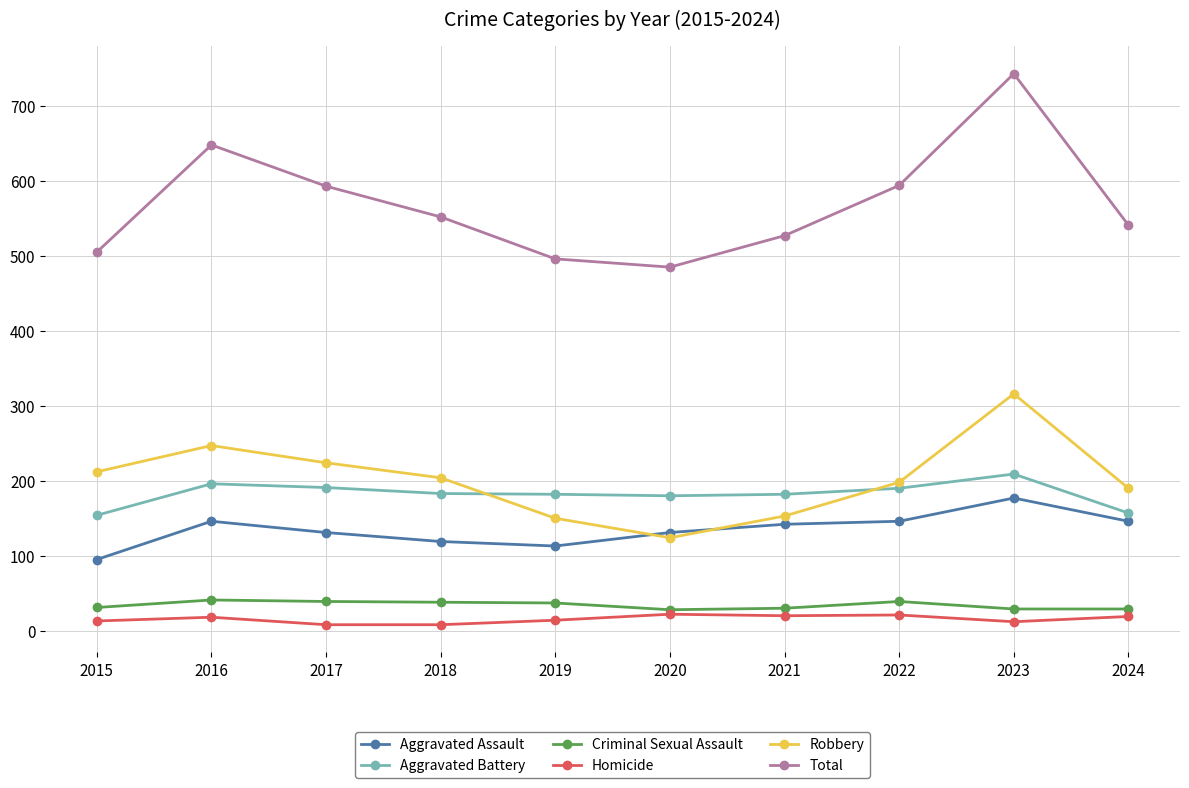

Where is the first local minimum for Total?

2020